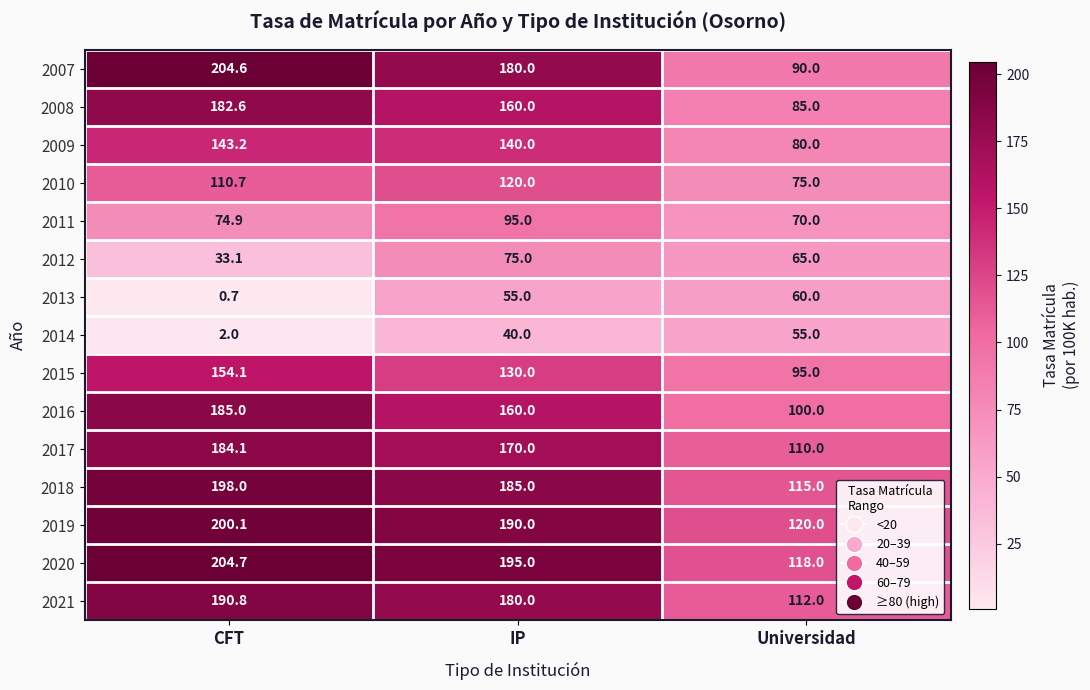

At Universidad, list the series in order from smallest to largest.

2014, 2013, 2012, 2011, 2010, 2009, 2008, 2007, 2015, 2016, 2017, 2021, 2018, 2020, 2019